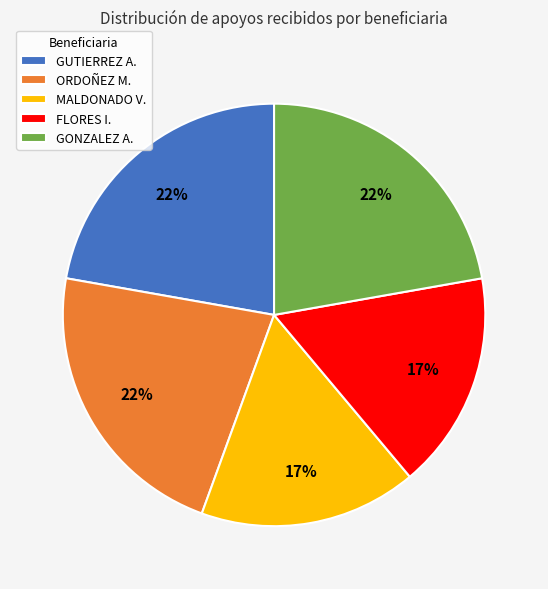

To the nearest percent, what is the combined percentage of FLORES I. and GUTIERREZ A.?

39%